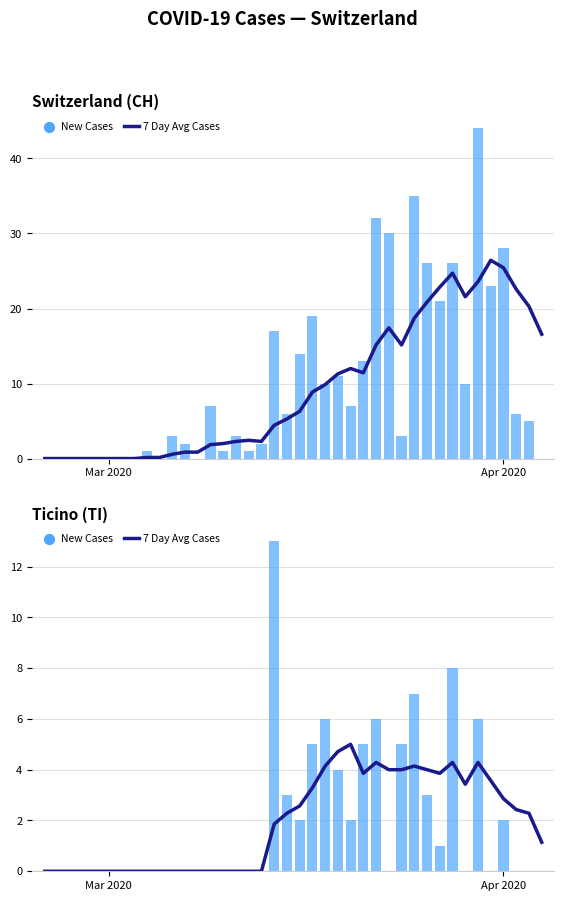

At how many categories does at least one series exceed 3?

16